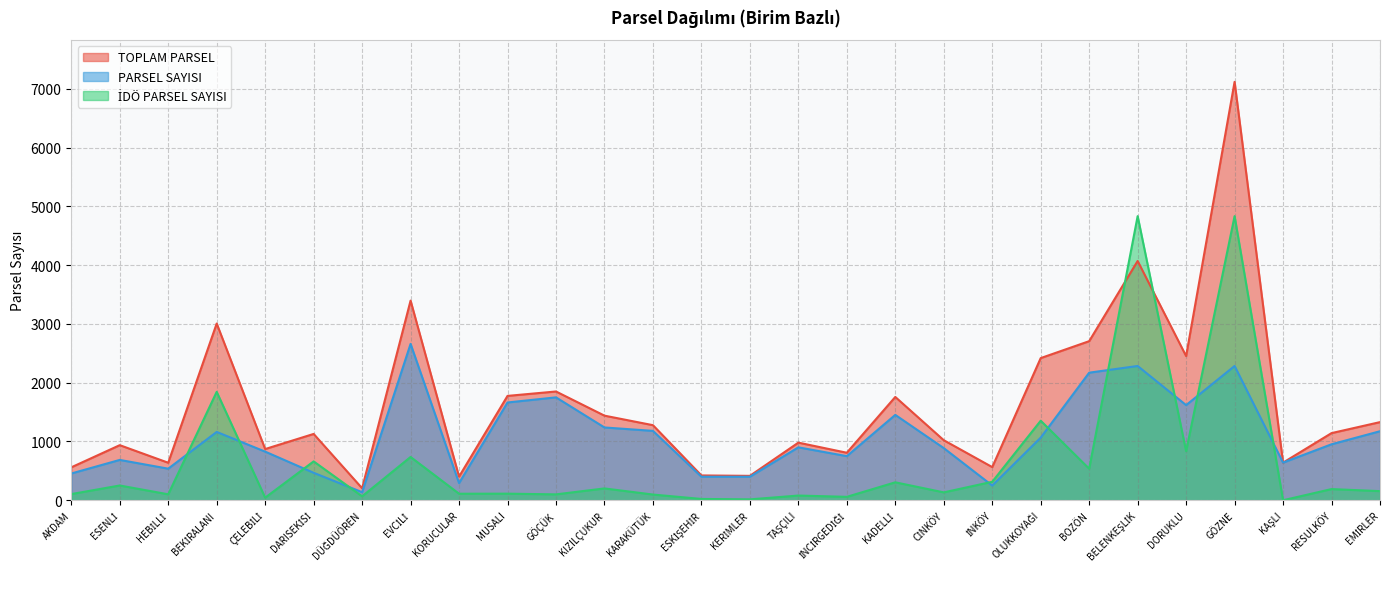

Which has a higher value, KORUCULAR or BELENKEŞLİK?

BELENKEŞLİK